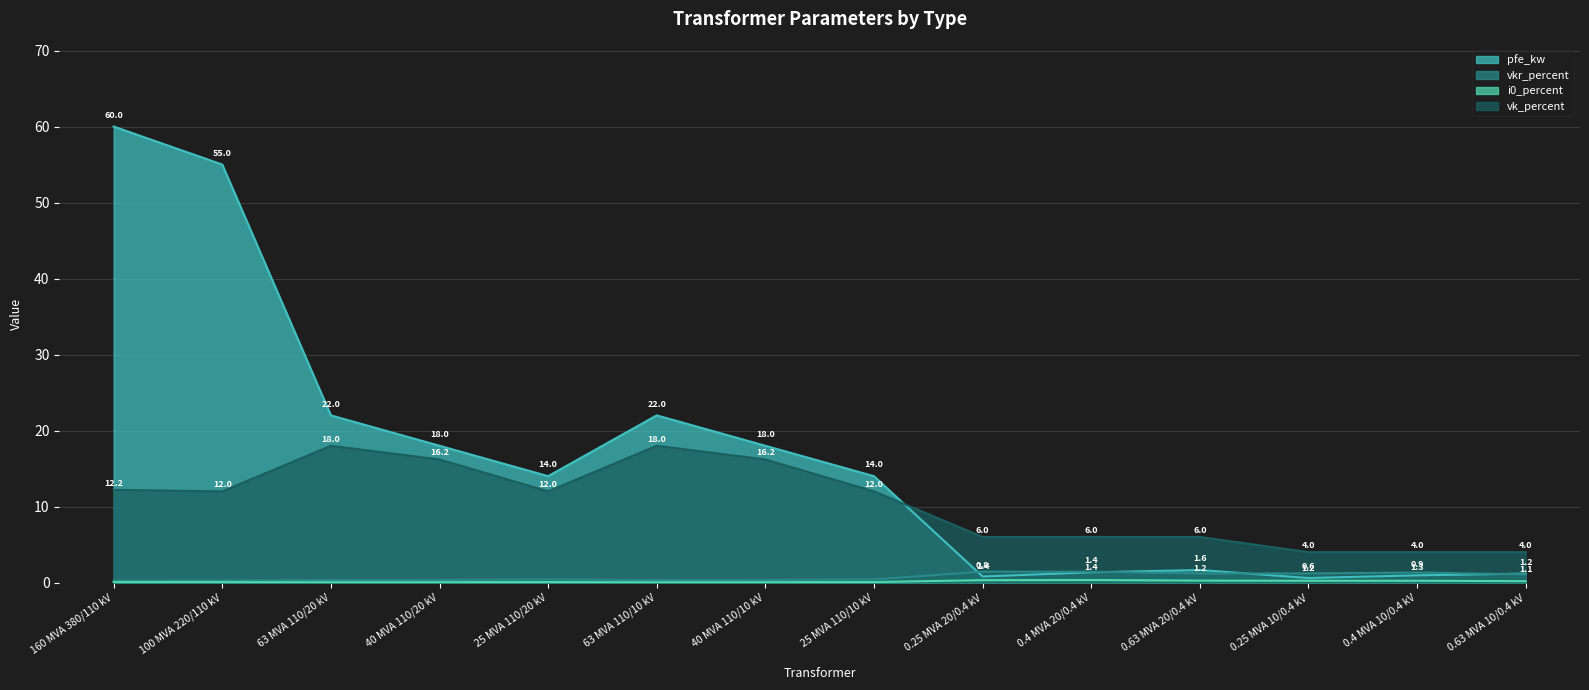

Is the value of vk_percent at 0.25 MVA 10/0.4 kV greater than the value of i0_percent at 160 MVA 380/110 kV?

Yes